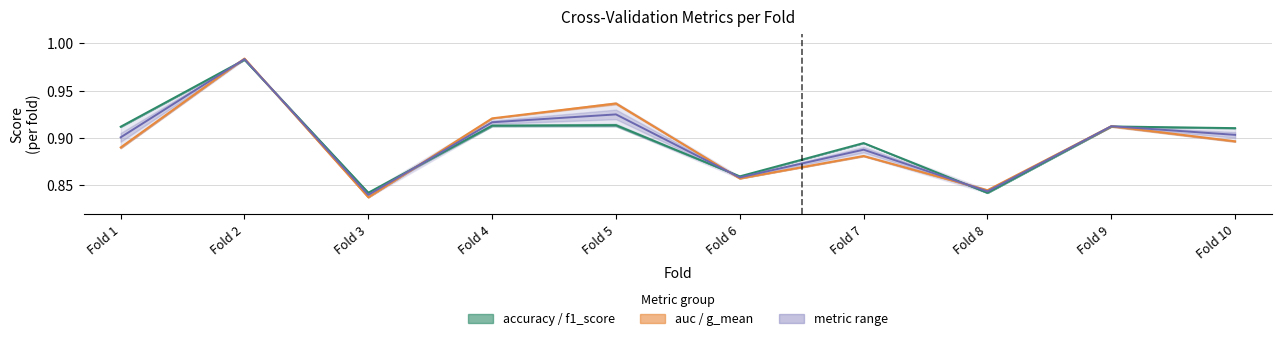

The value of auc / g_mean at Fold 2 is 1.4. True or false?

False